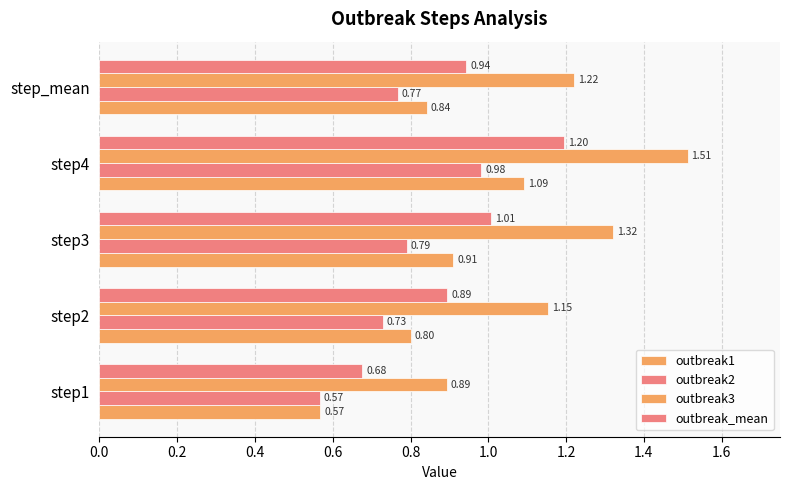

Reading left to right, transcribe all the data shown in this chart.

outbreak1: 0.6	0.8	0.9	1.1	0.8
outbreak2: 0.6	0.7	0.8	1.0	0.8
outbreak3: 0.9	1.2	1.3	1.5	1.2
outbreak_mean: 0.7	0.9	1.0	1.2	0.9